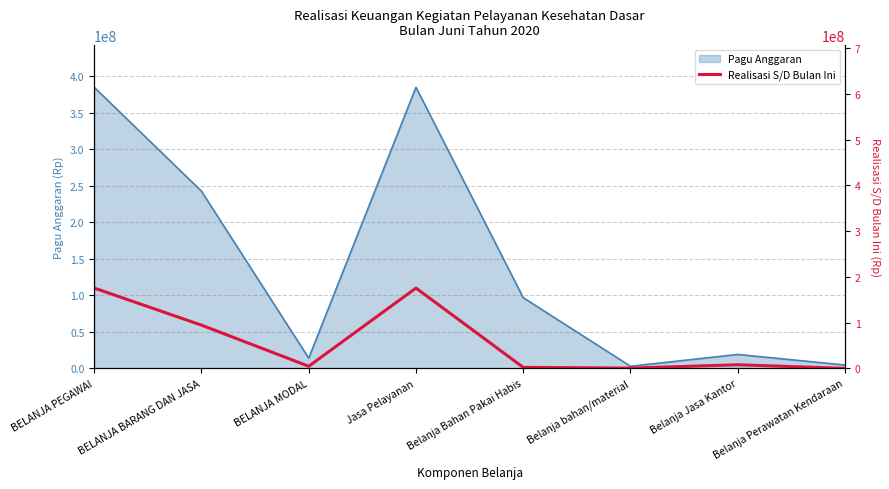

How many interior local peaks (higher than both neighbors) does the data have?

2